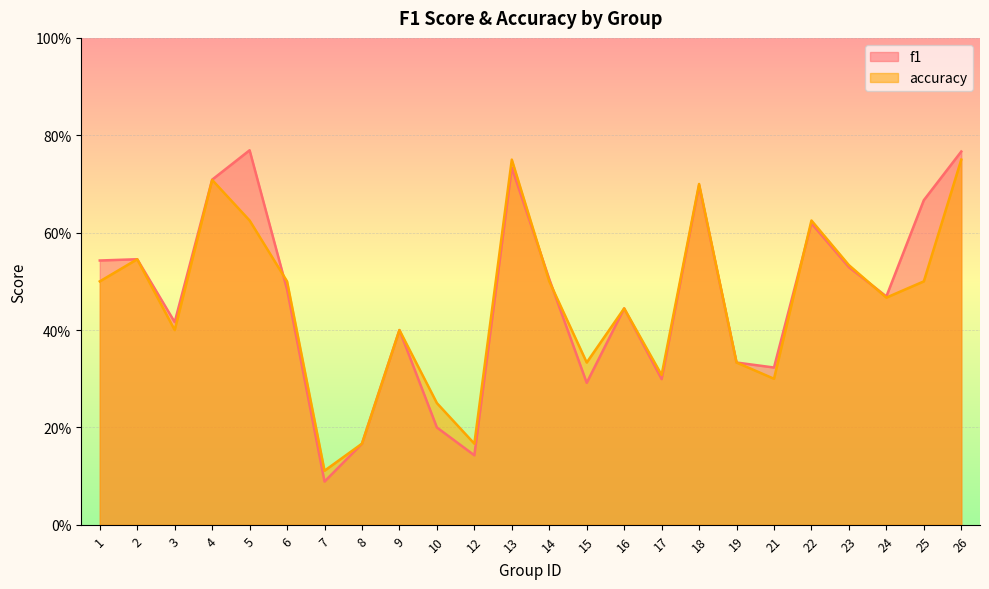

True or false: f1 has more than 0 points higher than both neighbors.

True